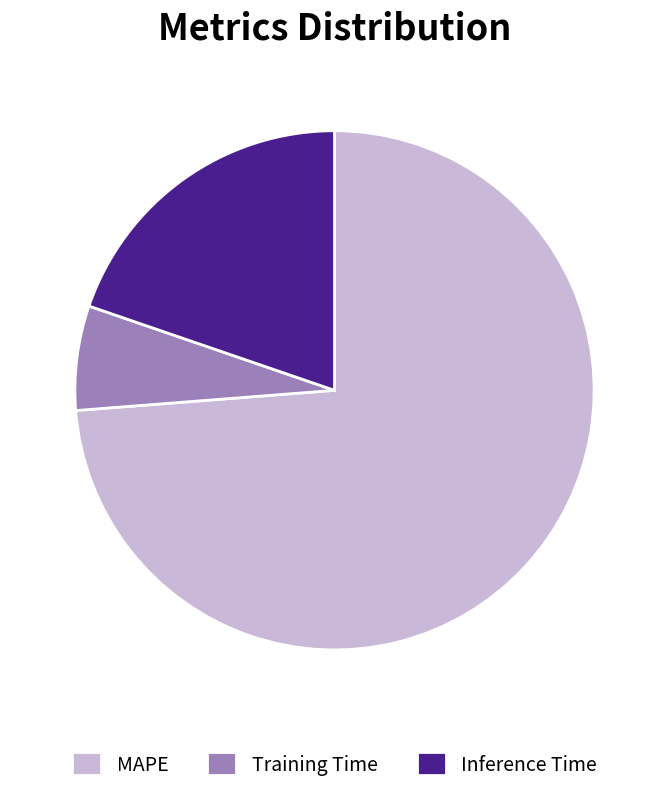

Do Training Time and MAPE together represent more than half of the pie?

Yes